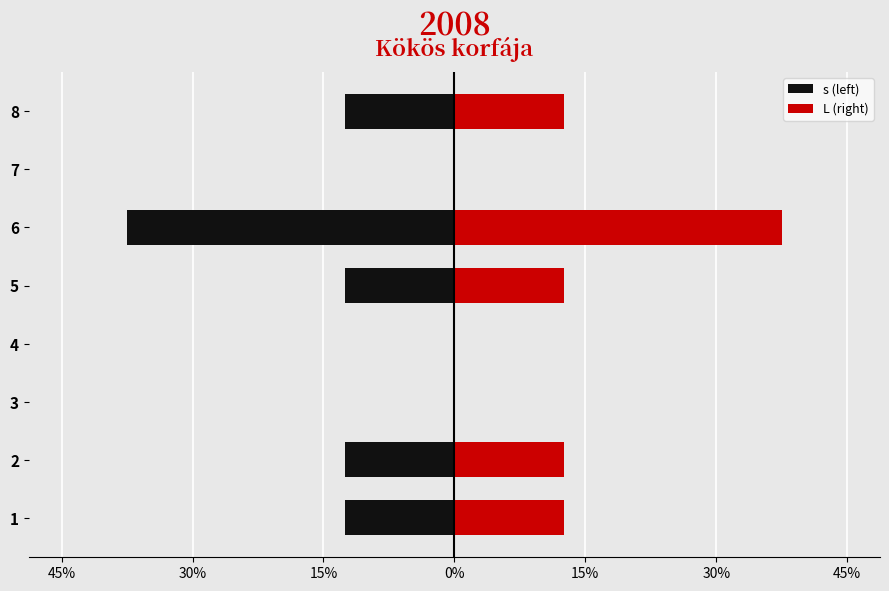

What is the difference between the second highest and second lowest values in the s (left) series?

12.5